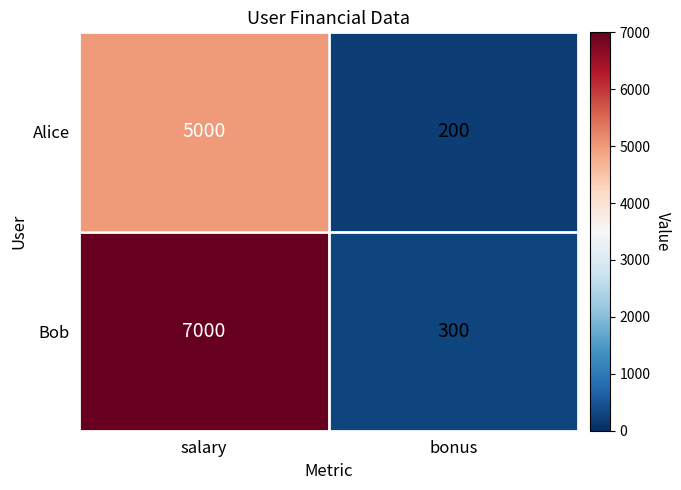

Reading left to right, transcribe all the data shown in this chart.

Alice: 5000	200
Bob: 7000	300